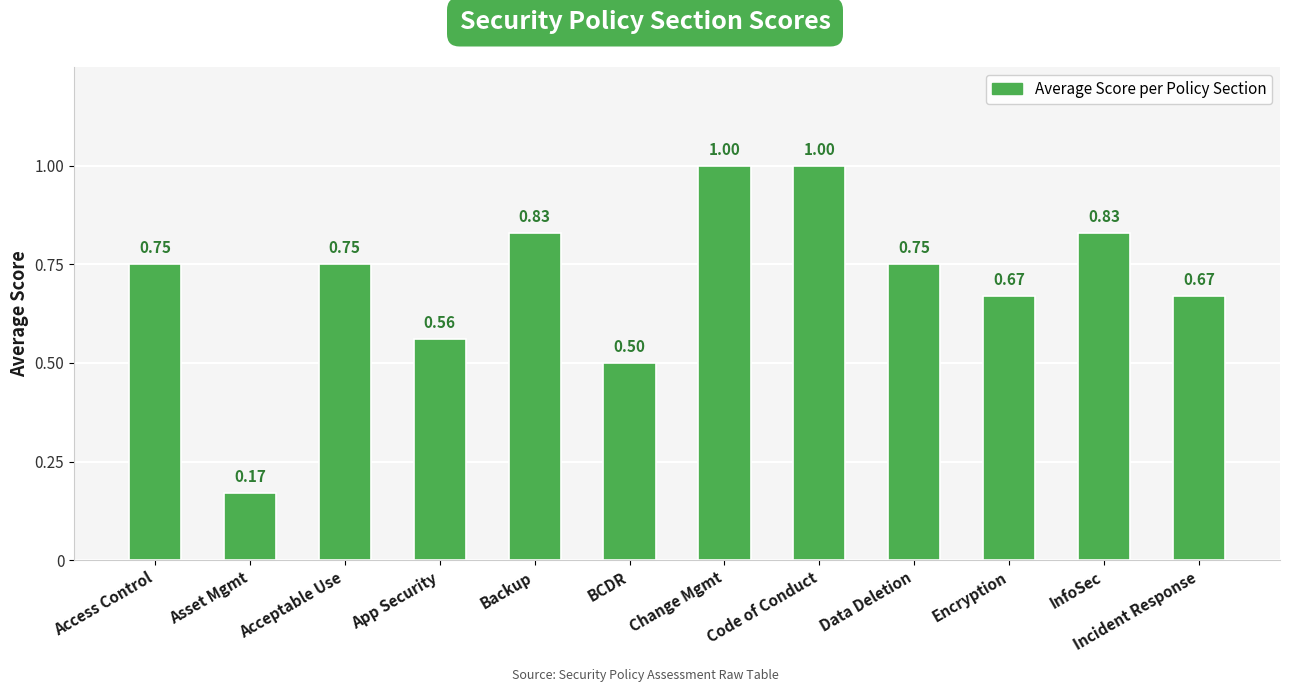

What is the sum of all values?

8.5